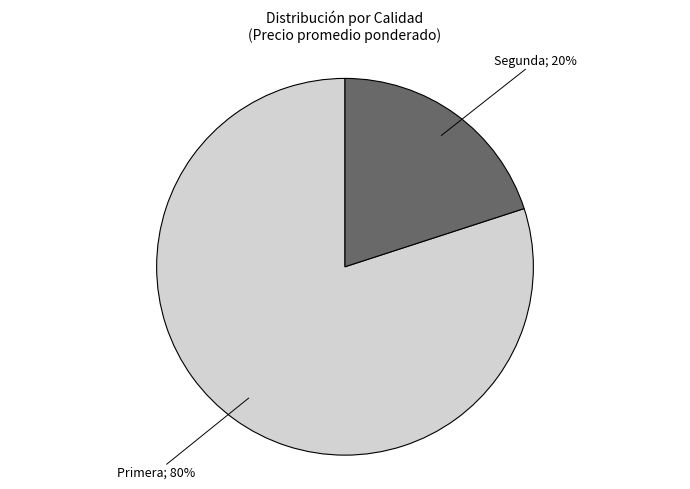

Does any single category account for the majority?

Yes